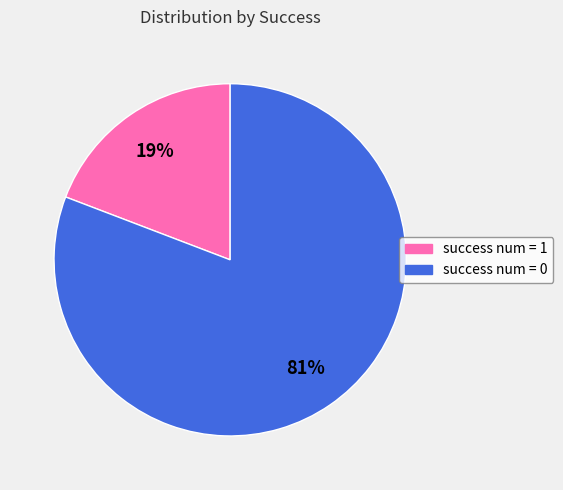

To the nearest percent, what is the difference between the success num = 0 and success num = 1 slice percentages?

62%